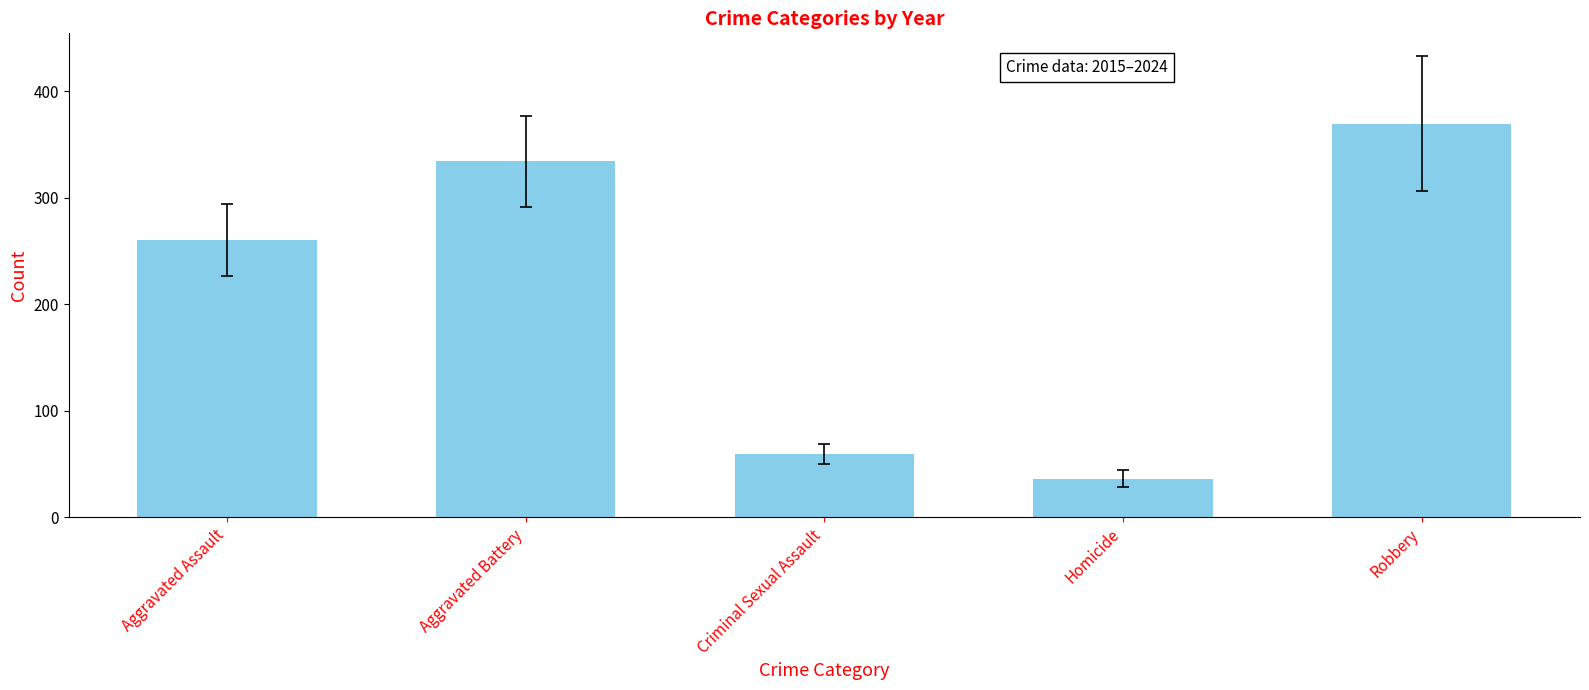

Count the number of categories in the chart.

5